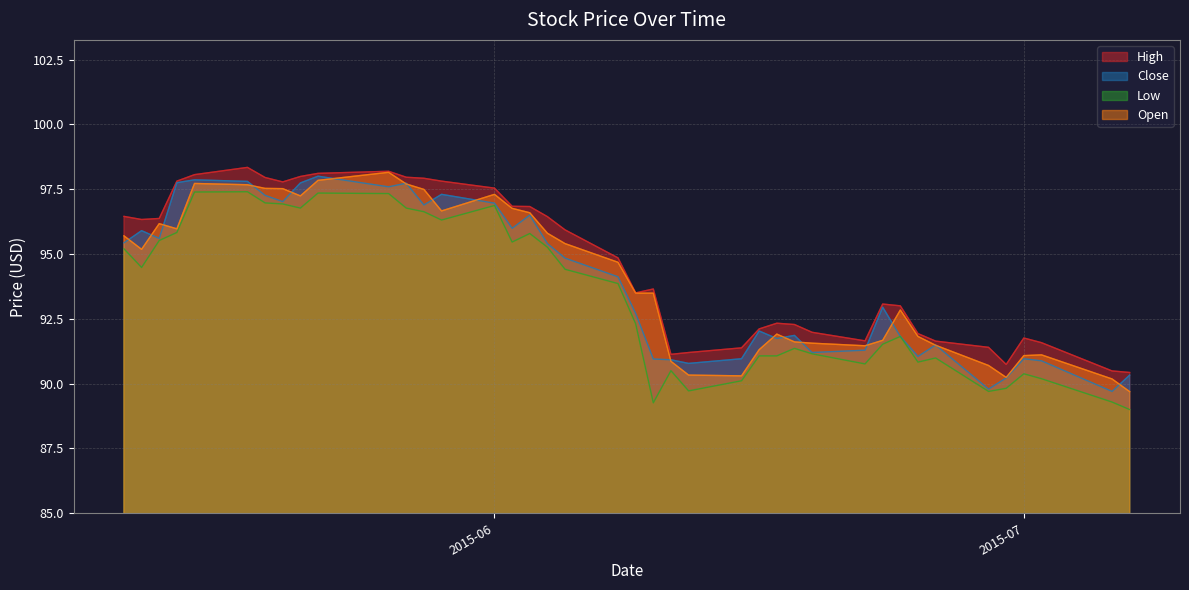

True or false: High and Low intersect in this chart.

False